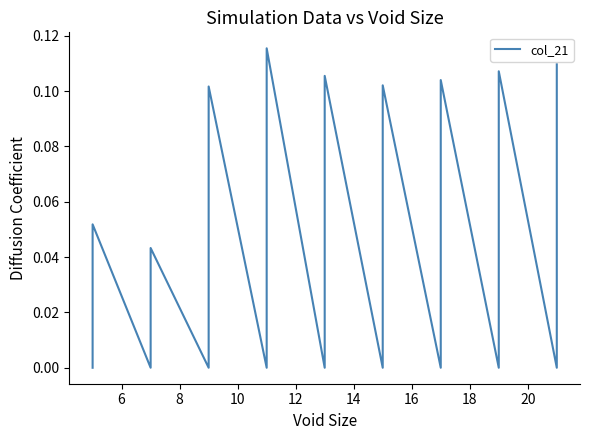

Between 14 and 10, which is larger?

10